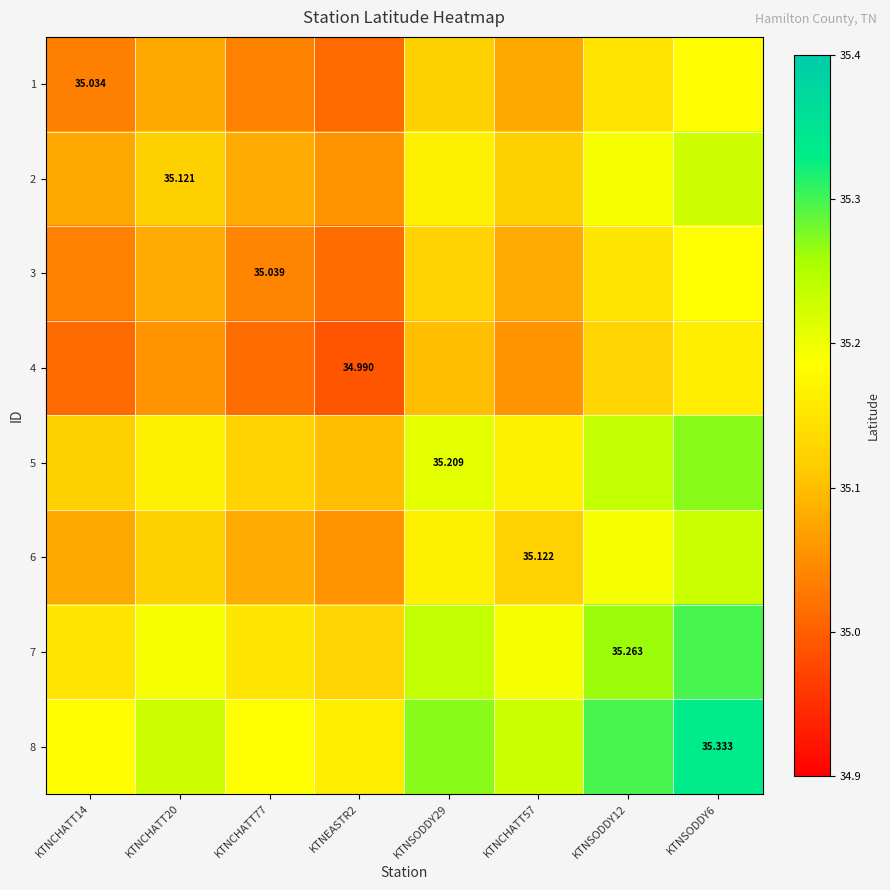

What is the spread (max minus min) of values at KTNSODDY29?

0.2